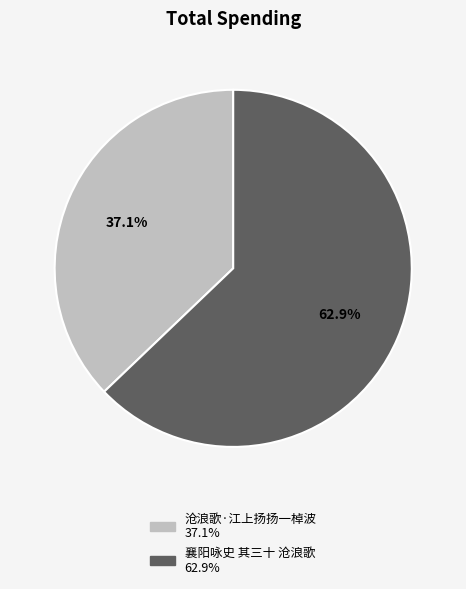

Rank the categories by value from highest to lowest.

襄阳咏史 其三十 沧浪歌, 沧浪歌·江上扬扬一棹波